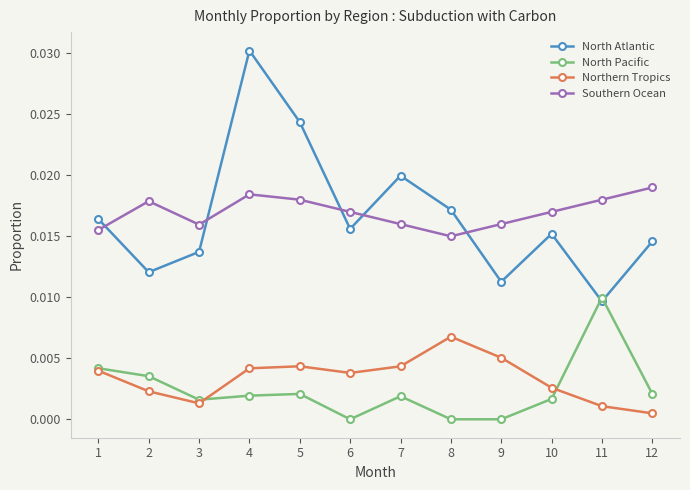

Which series has the largest total across all categories?

Southern Ocean